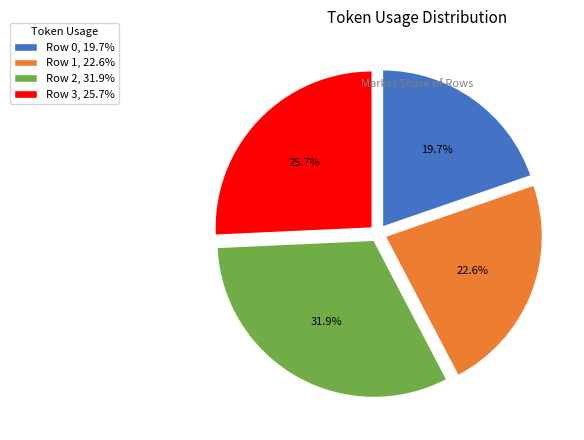

What is the total percentage of Row 0, 19.7% and Row 3, 25.7%?

45.4%